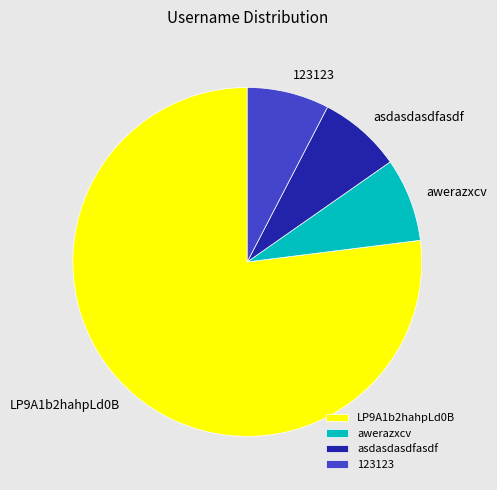

Is it true that LP9A1b2hahpLd0B is 65% of the pie?

False